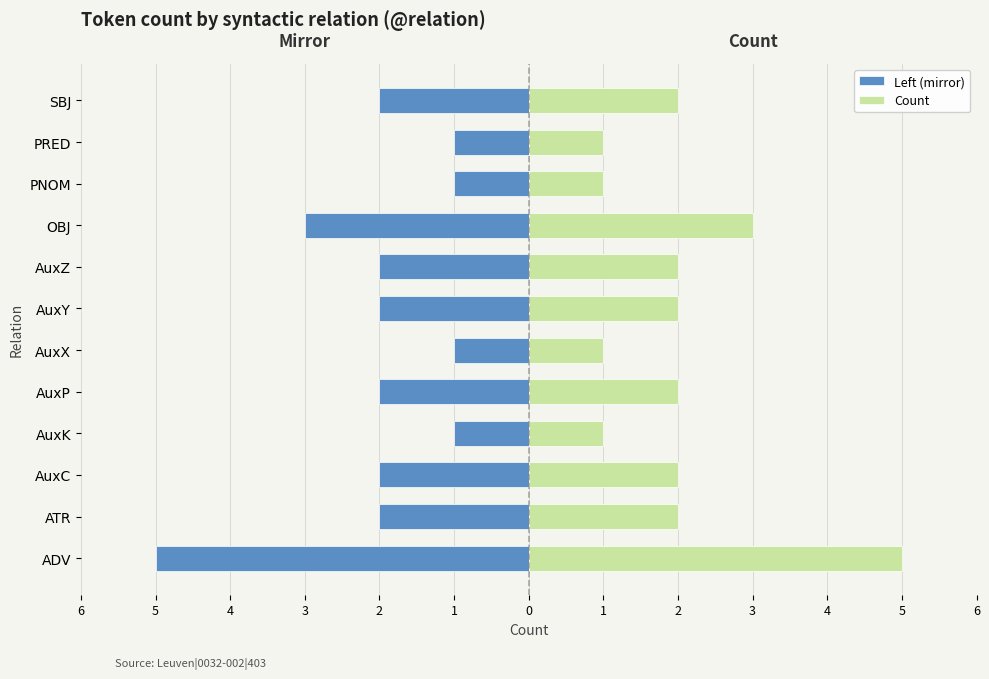

What is the lowest value of the Count series?

1